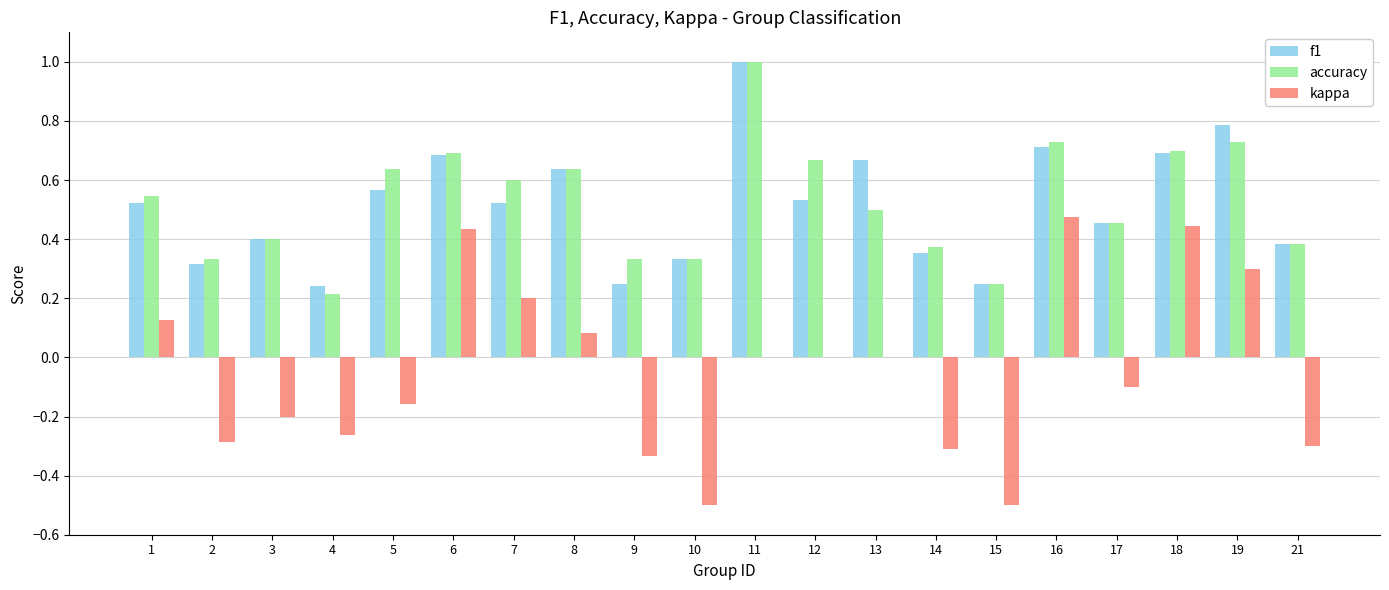

What is the greatest value displayed?

1.0